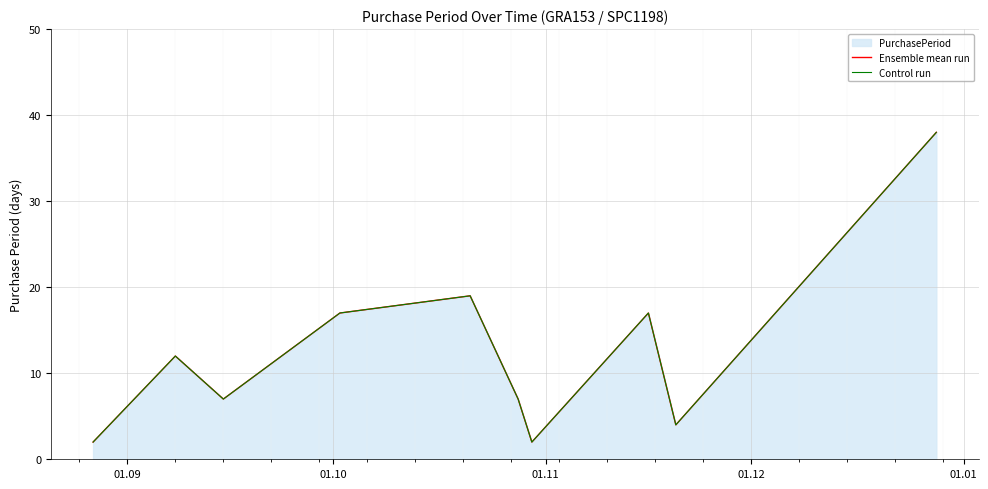

The Control run series shows 10 at 9. True or false?

False